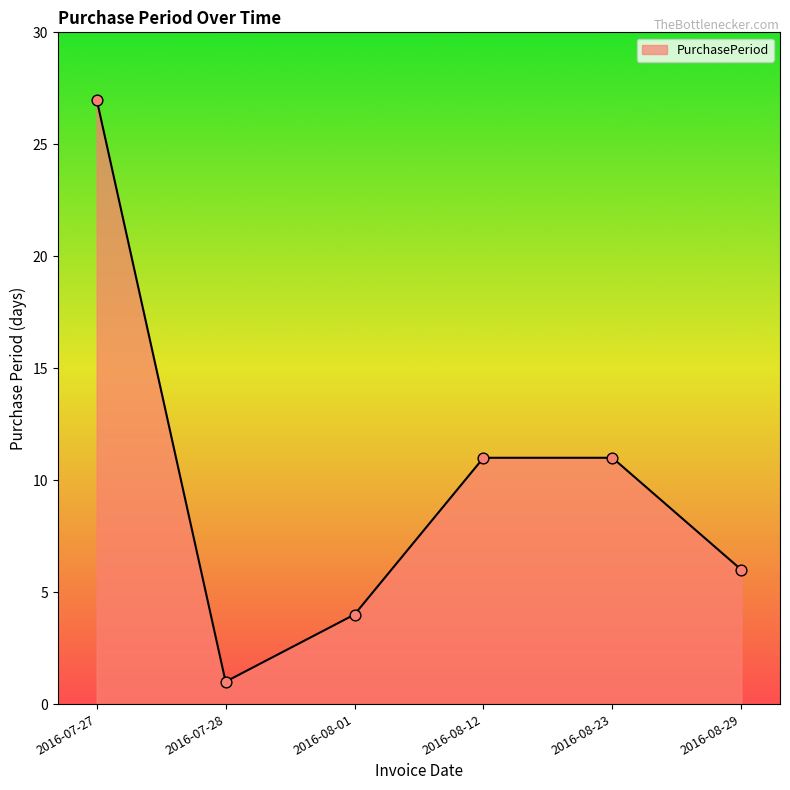

Approximately how many times larger is the value at 2016-07-27 compared to 2016-08-12?

2.5